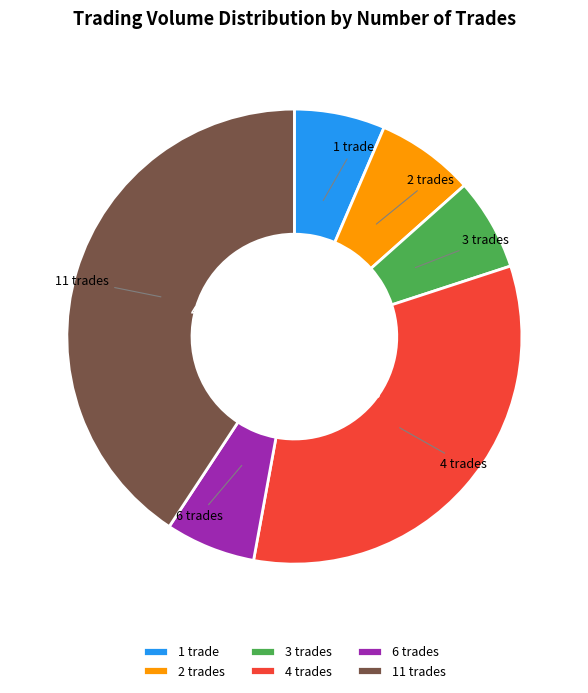

To the nearest percent, what is the average slice percentage?

17%